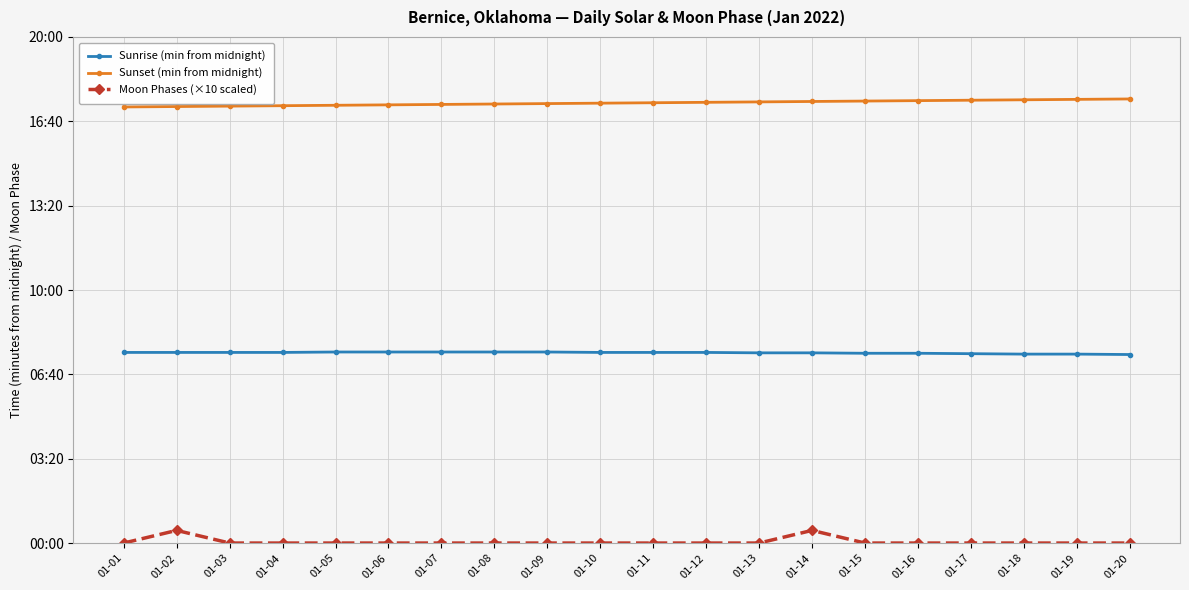

What are all the series names shown in the legend?

Sunrise (min from midnight), Sunset (min from midnight), Moon Phases (×10 scaled)